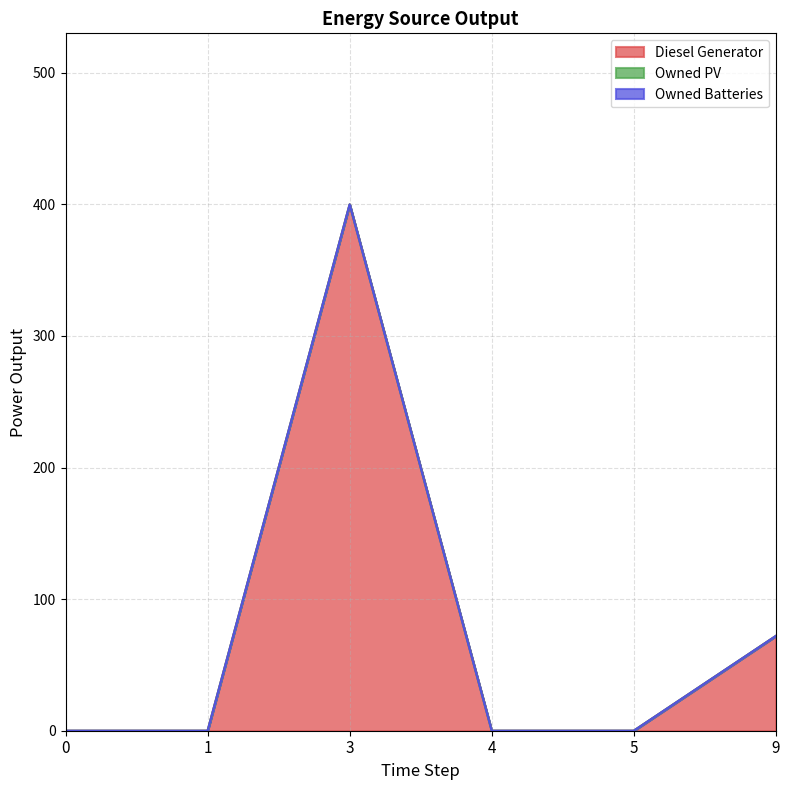

How many lines are shown in the chart?

3